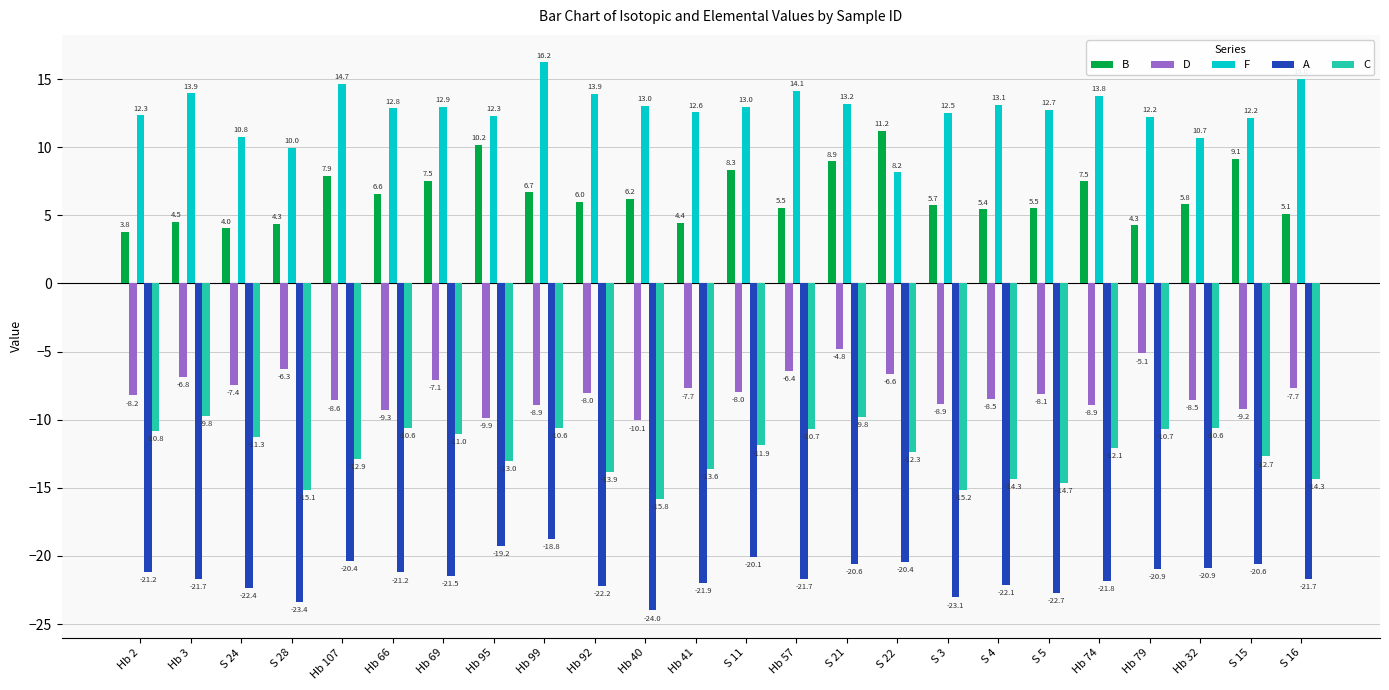

What is the label of the 1st bar from the right?

S 16